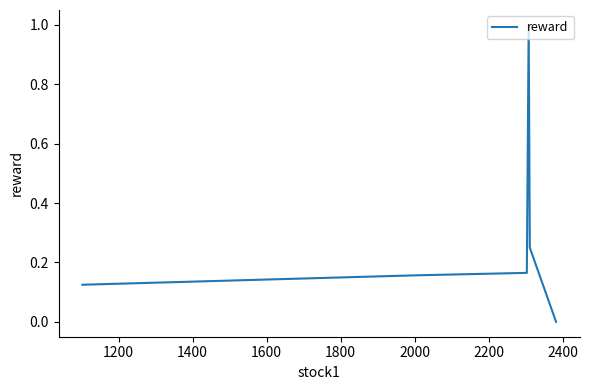

What is the difference between the maximum and minimum values?

1.0